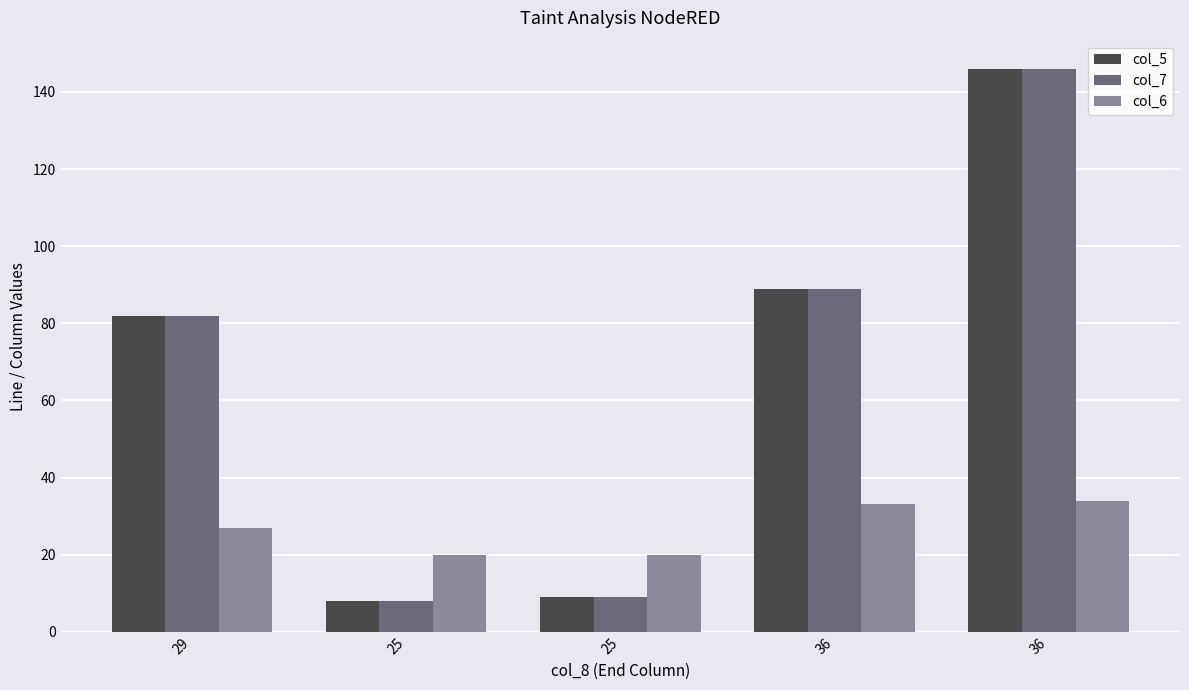

Does the chart contain stacked bars?

No